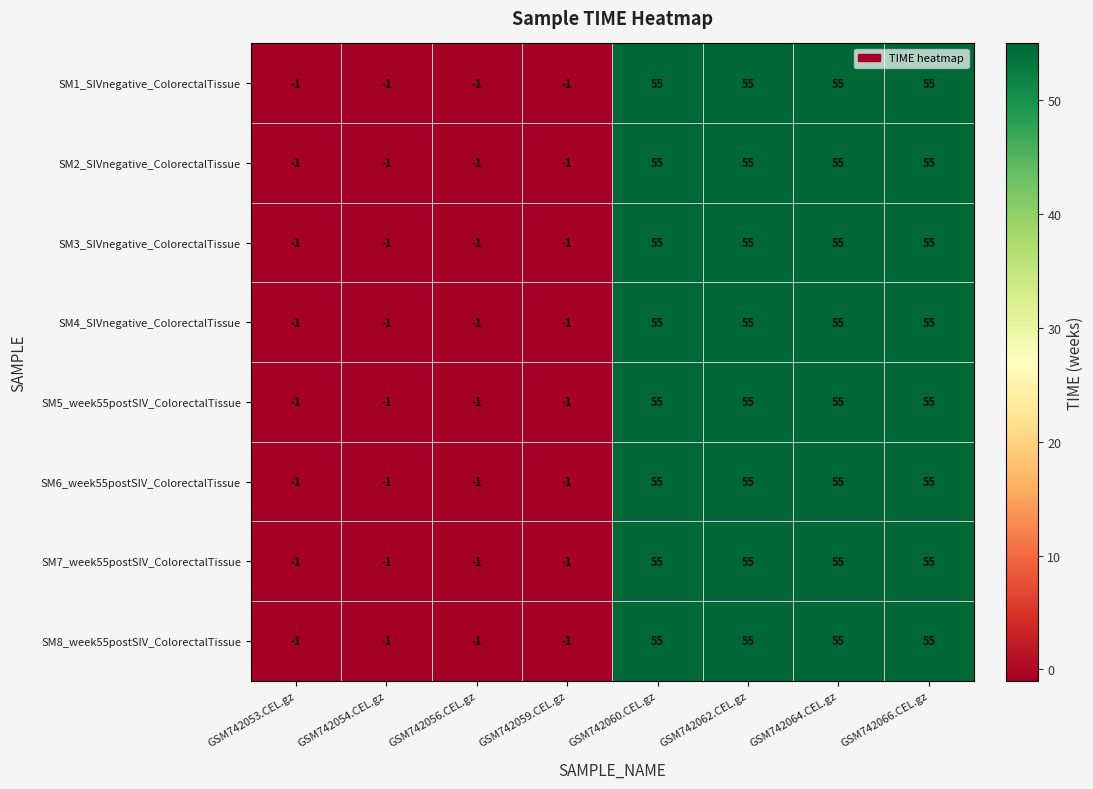

How many data points does each series have?

8